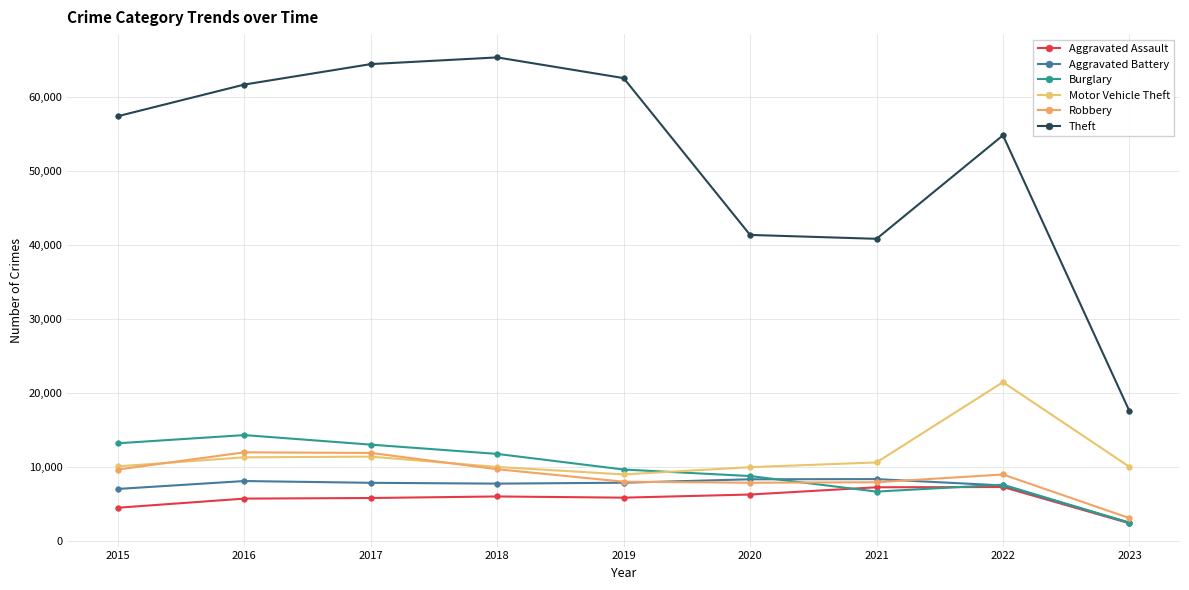

What is the average value of the Theft series?

51725